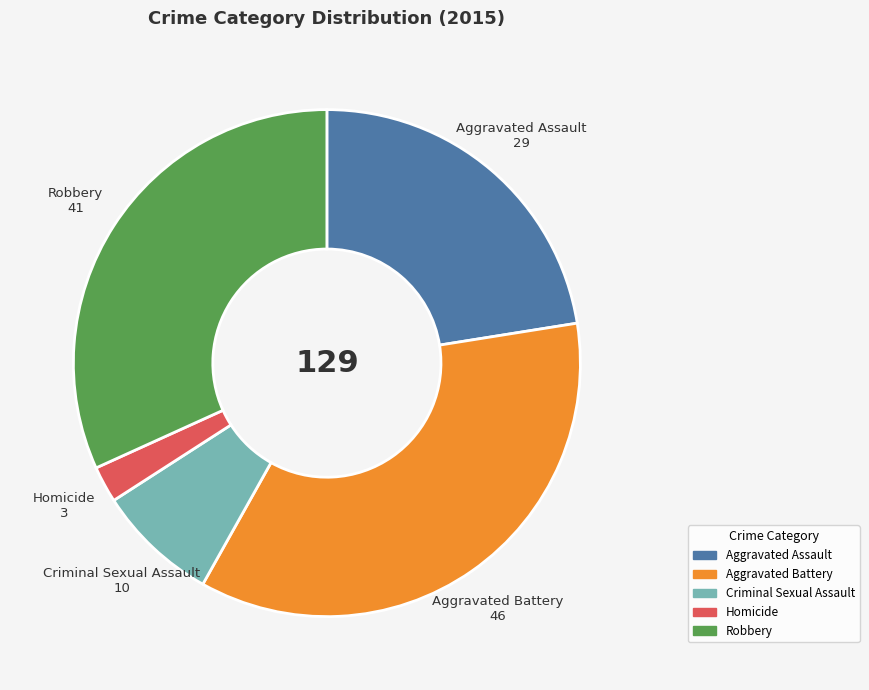

Count the number of slices in the pie.

5